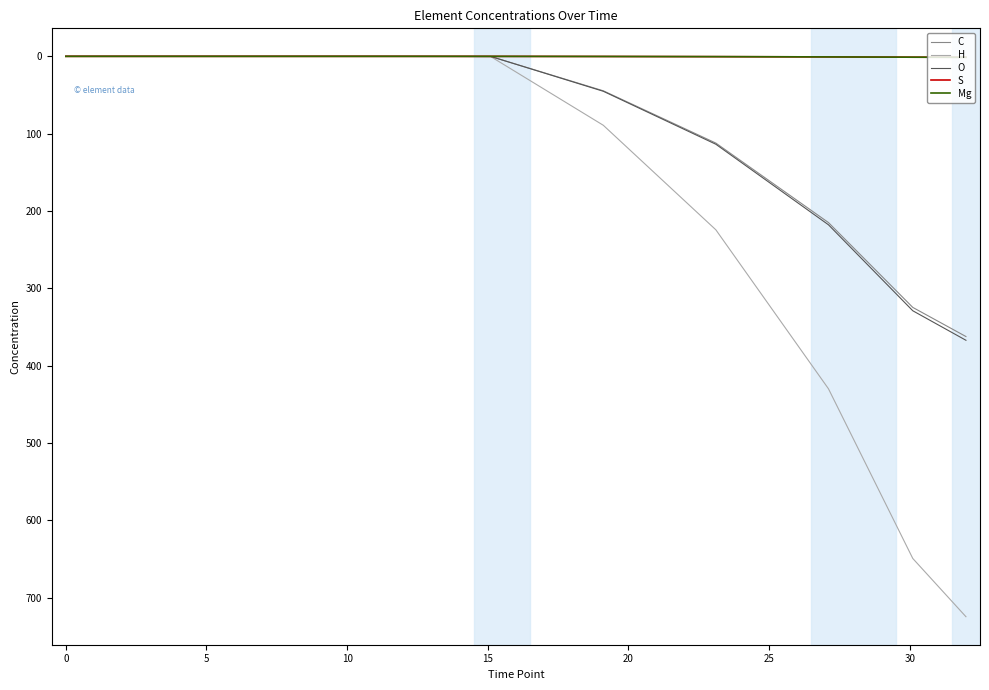

What is the value of the S point at the 8th from the left?

1.1